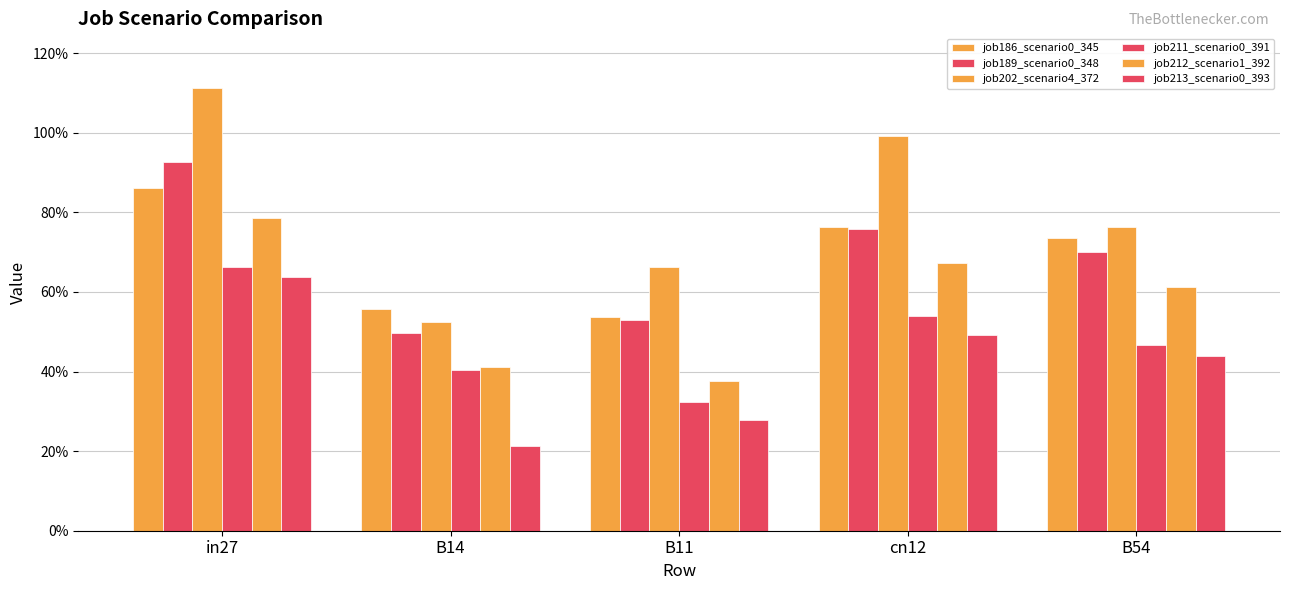

True or false: job189_scenario0_348 has a value of 0.5 at B11.

True